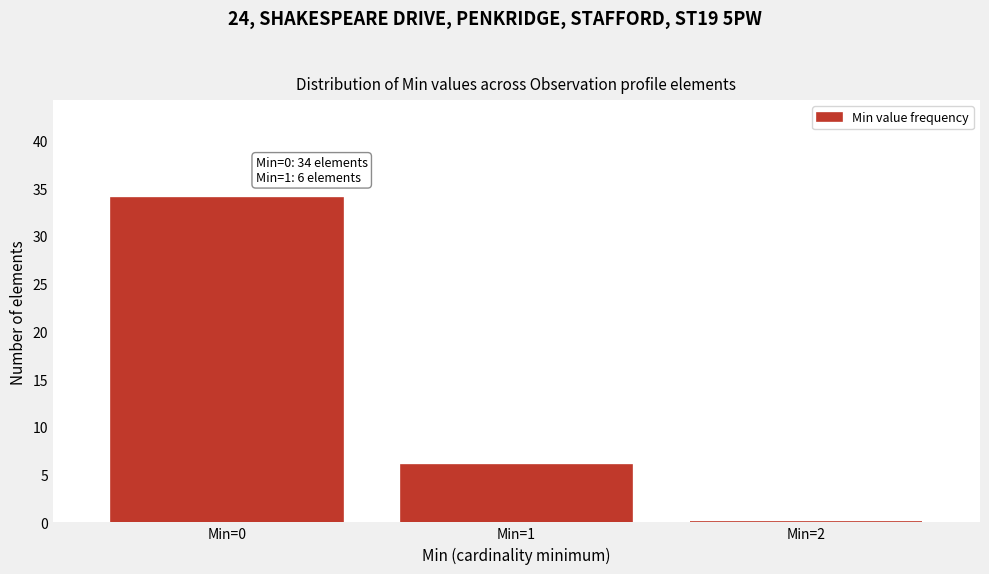

Over which range of the x-axis is the bar tallest?

-0.5 to 0.5